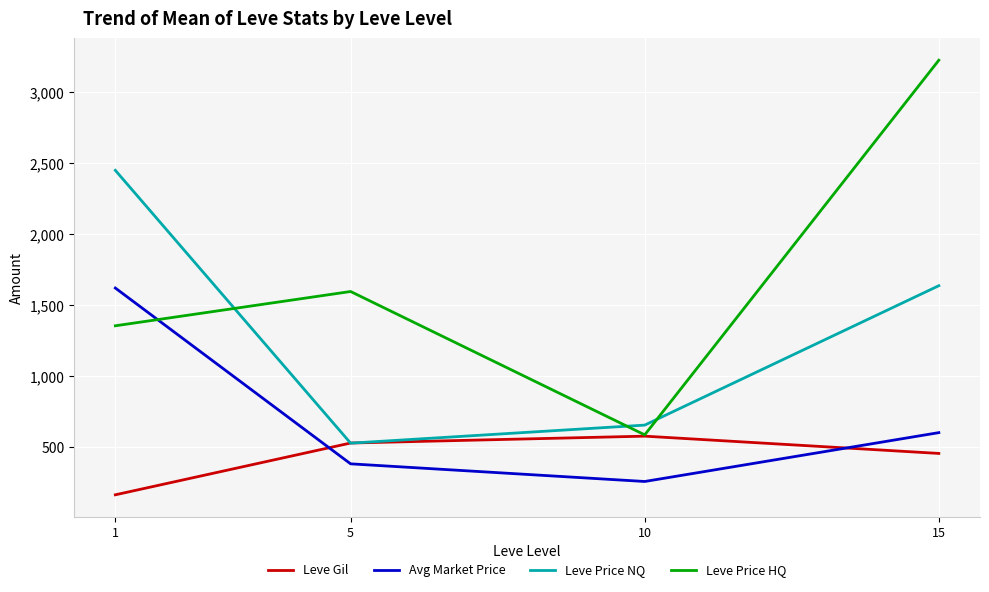

Which series changed the most between 10 and 15?

Leve Price HQ